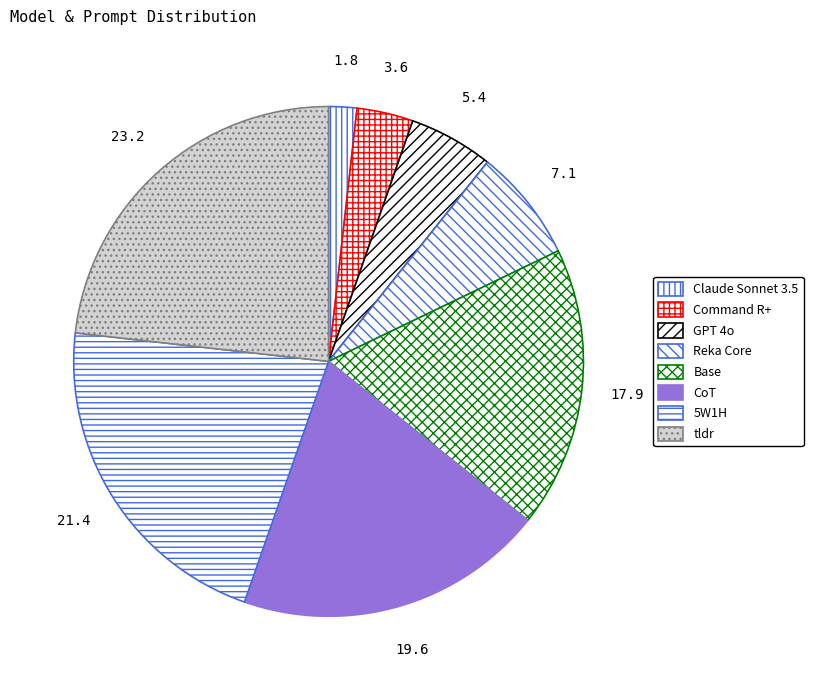

Is it true that 5W1H is 21% of the pie?

True